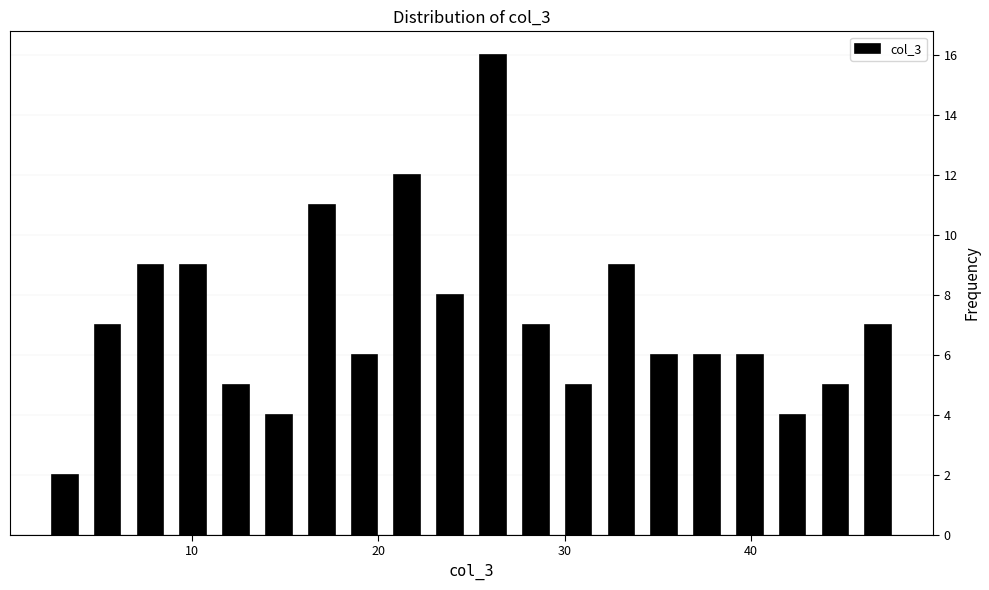

Around what value on the x-axis is the tallest bar? Give the approximate position of its centre, as read against the axis.

26